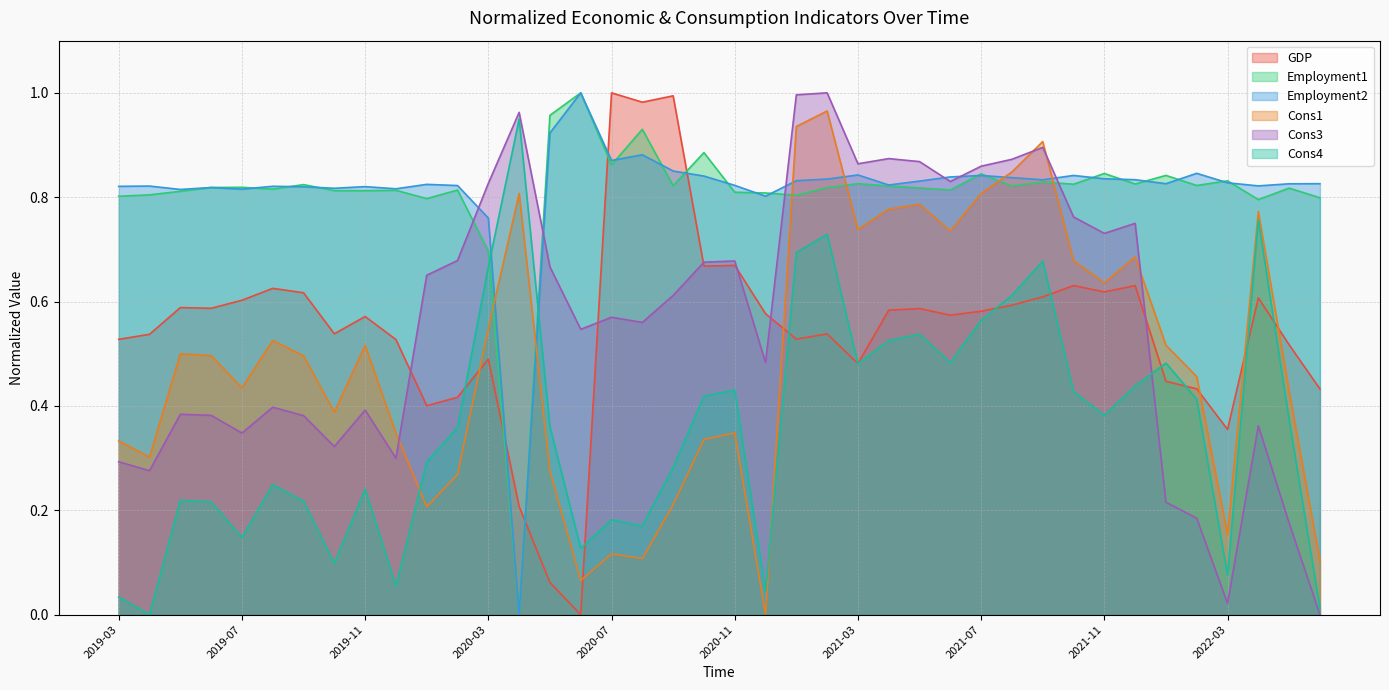

At how many categories does at least one series exceed 0?

40